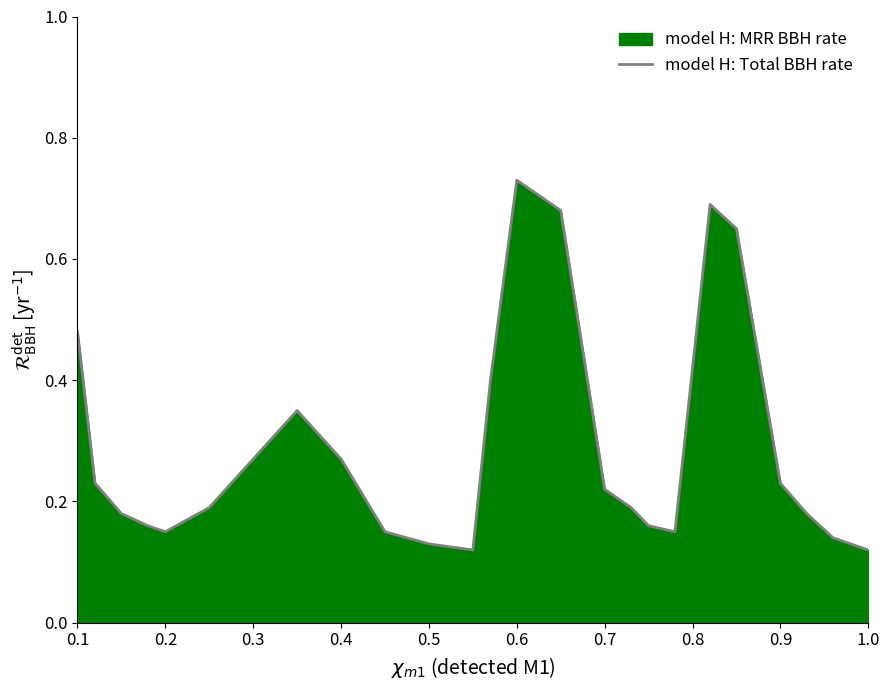

How many categories are shown in the chart?

24